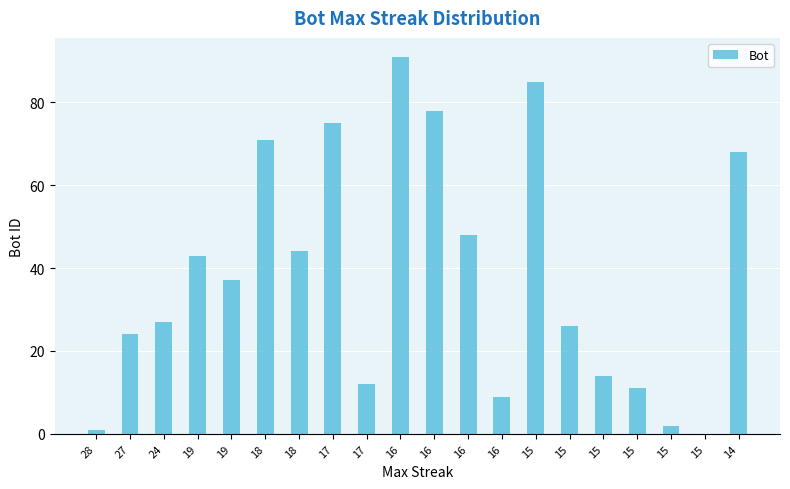

What is the difference between the maximum and minimum values?

91